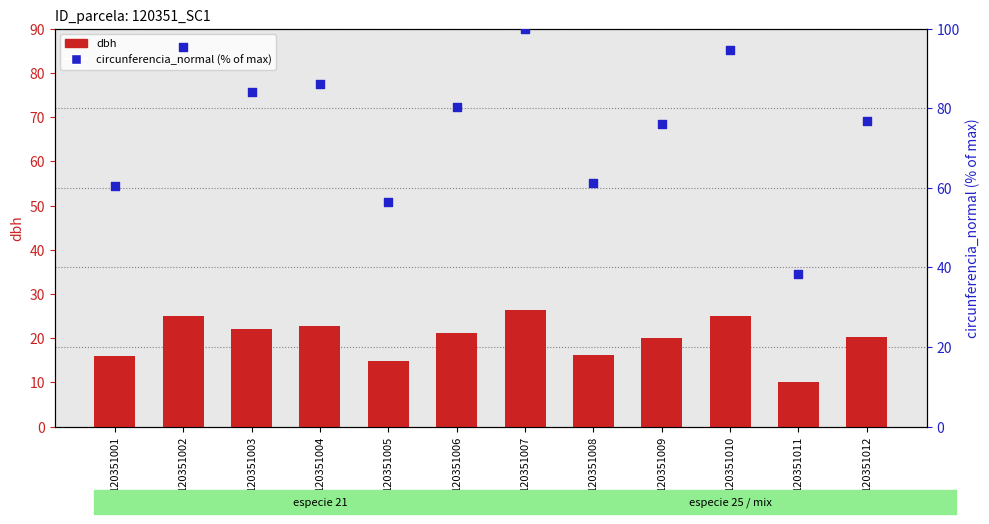

Which series contains the highest Y value?

circunferencia_normal (% of max)